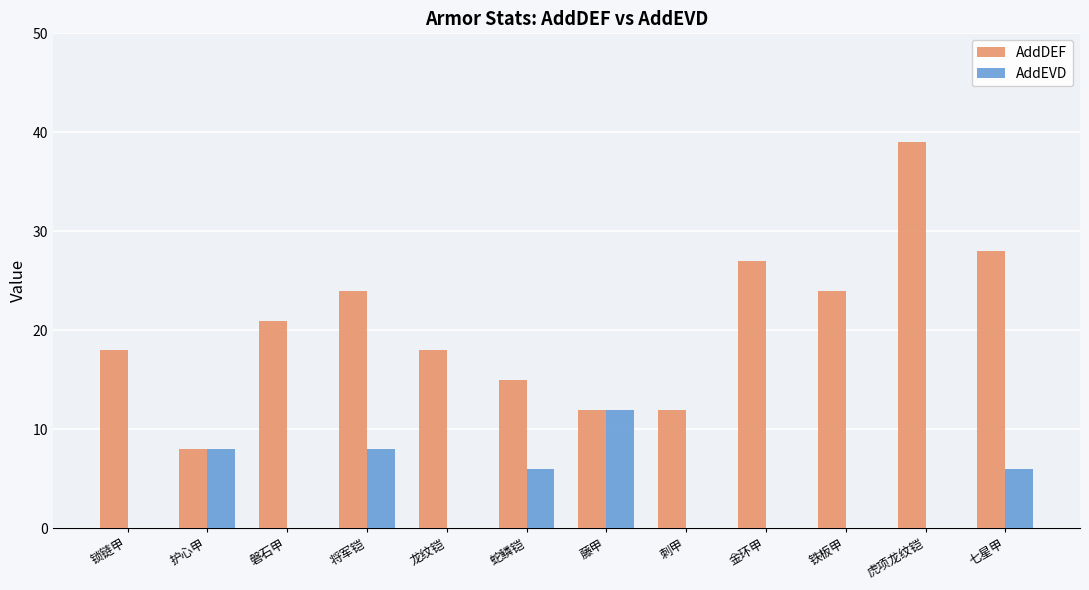

What is the sum of all AddDEF values?

246